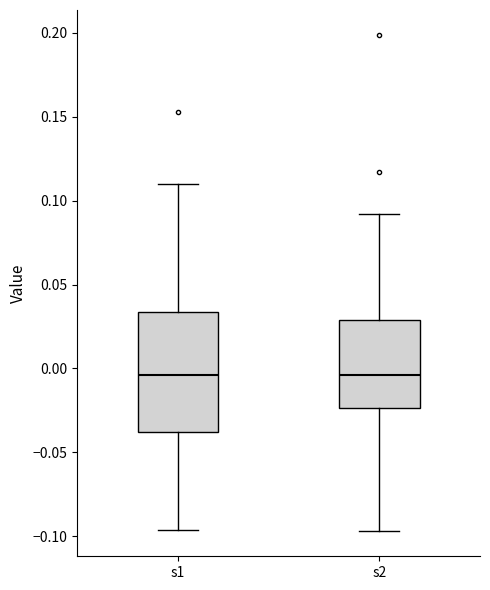

Where does the lower whisker of the box for s2 end on the y-axis? The values are not printed on the chart, so give them approximately, as read against the axis.

-0.095